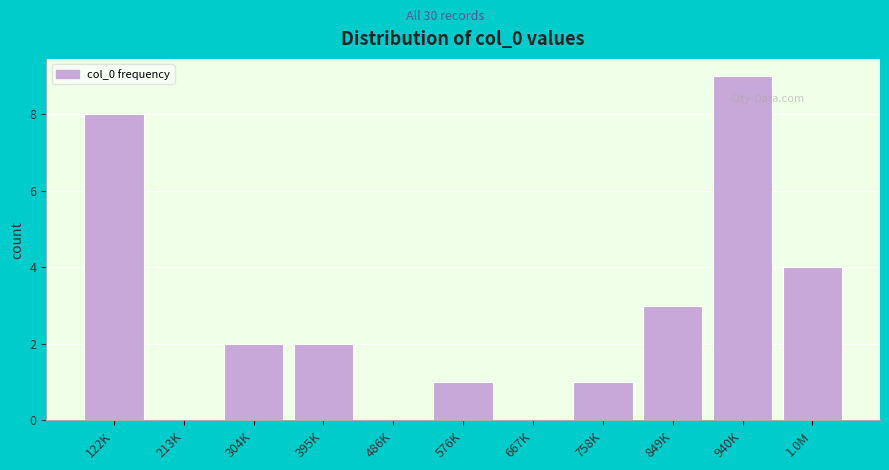

Reading left to right, what are all the values shown in this chart?

122K=8	213K=0	304K=2	395K=2	486K=0	576K=1	667K=0	758K=1	849K=3	940K=9	1.0M=4